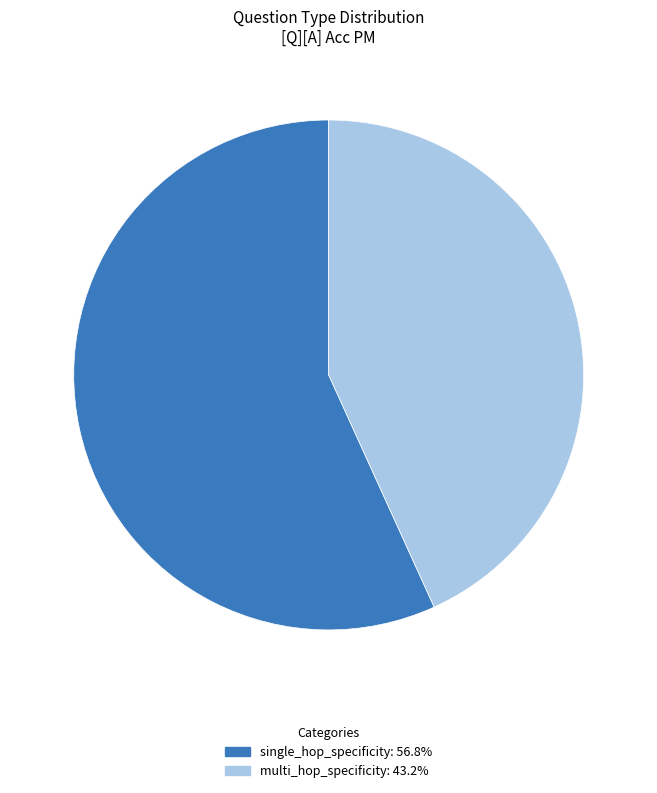

Does any single category account for the majority?

Yes